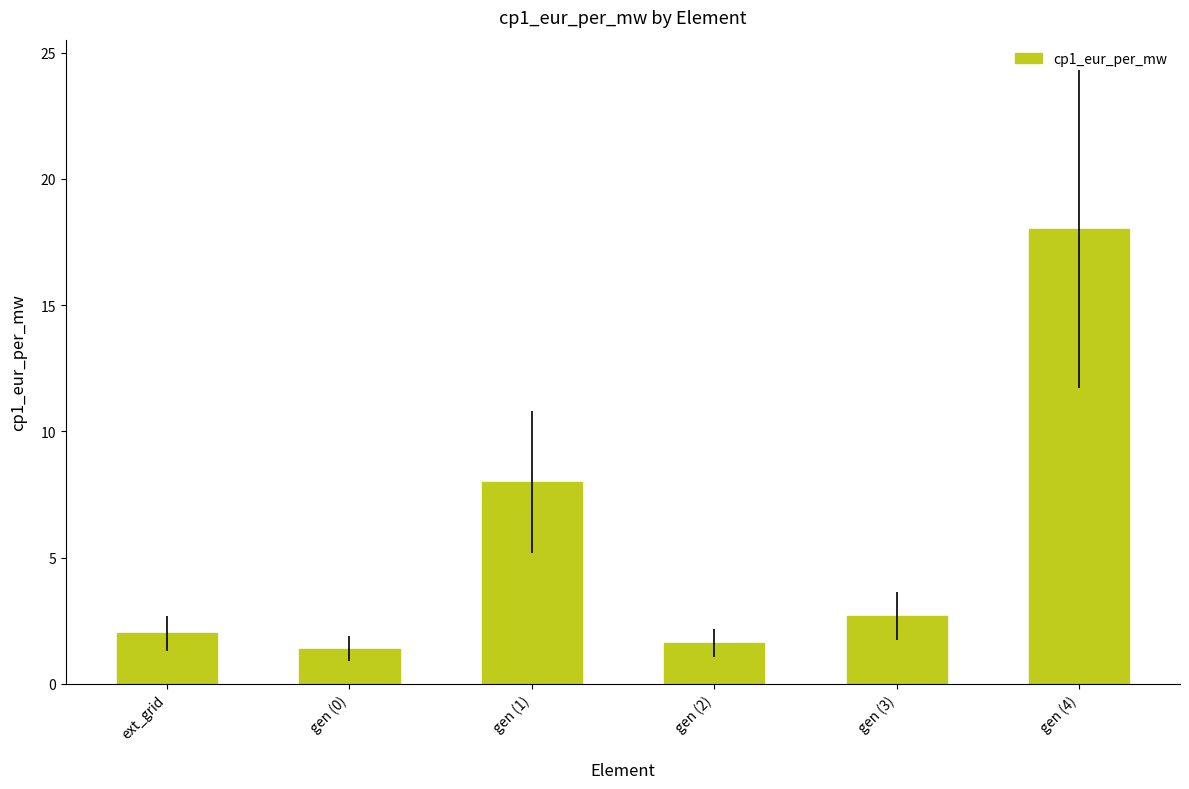

Count the number of categories in the chart.

6